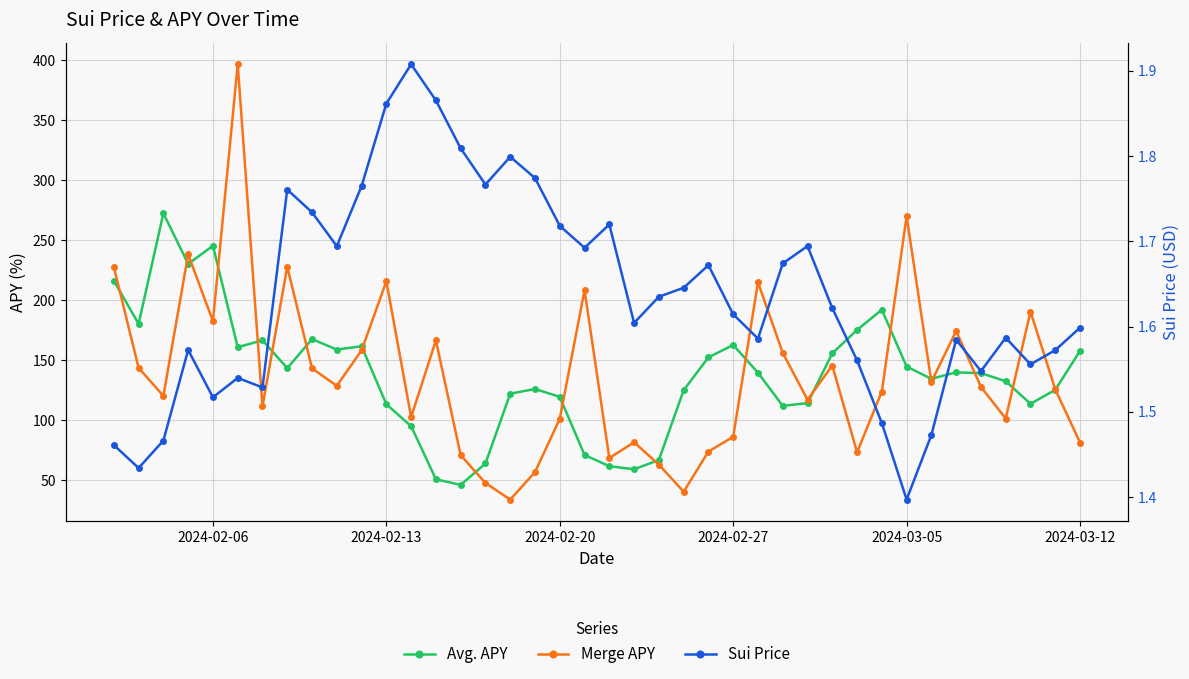

How many data points in Avg. APY are above 139?

21